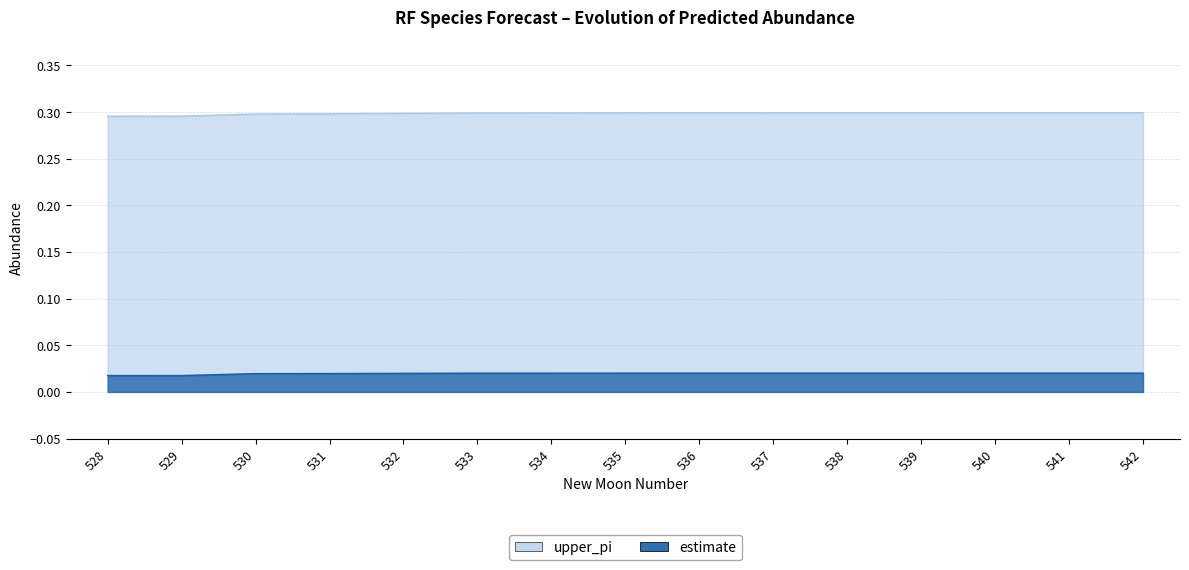

At which label is estimate closest to 0?

529